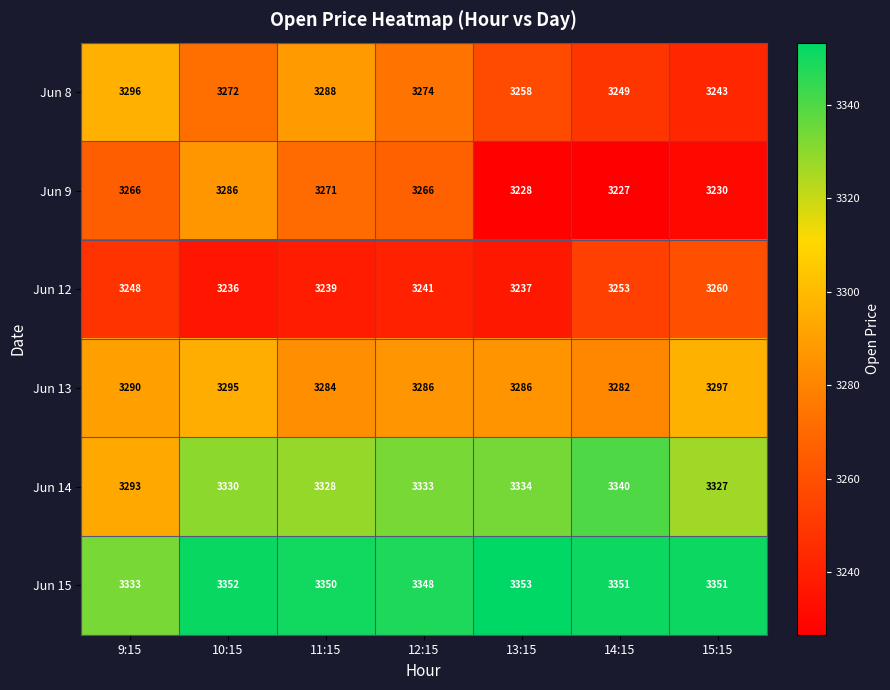

Which series has the widest spread of values?

Jun 9